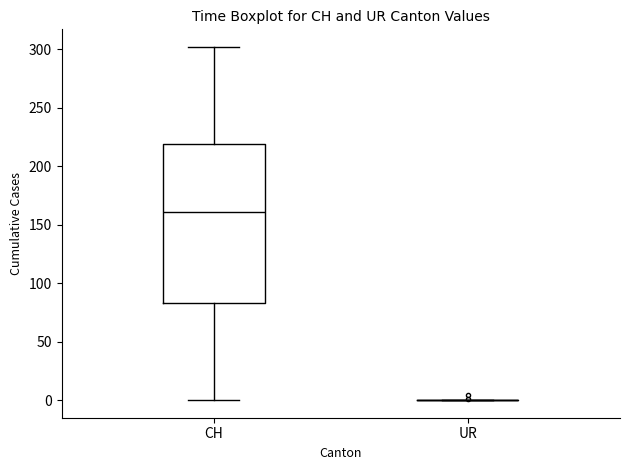

Reading left to right, read every box against the y-axis: the position of its median line, the range the box covers, and the ends of its whiskers. The values are not printed on the chart, so give them approximately, as read against the axis.

CH: median 160, box 85 to 220, whiskers 0 to 300
UR: box collapsed to a line at 0, whiskers 0 to 0